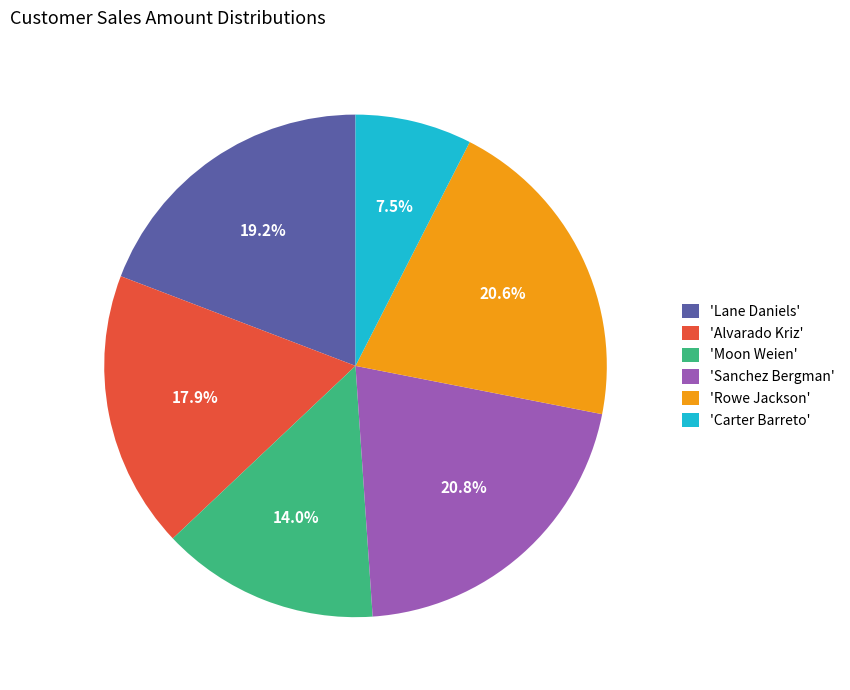

Count the number of slices in the pie.

6